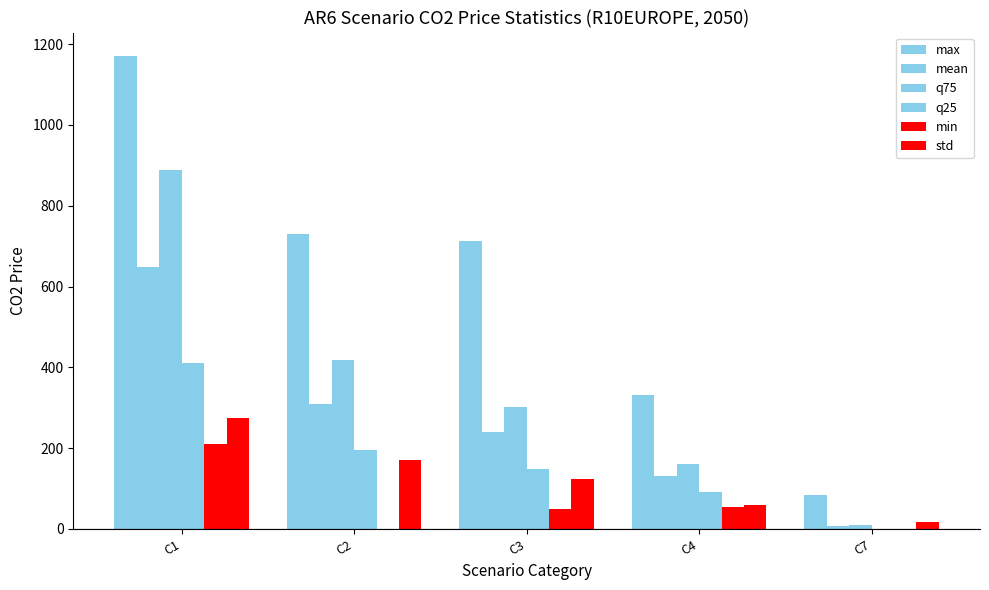

Does the chart contain stacked bars?

No